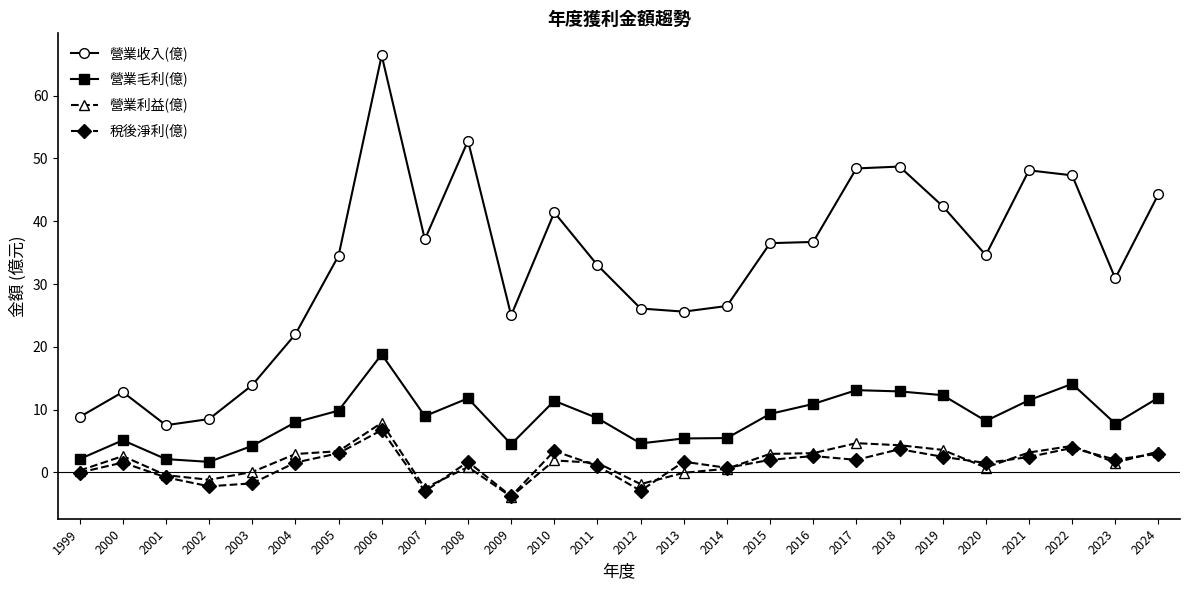

What is the value of the 營業收入(億) point at the 17th from the left?

36.5